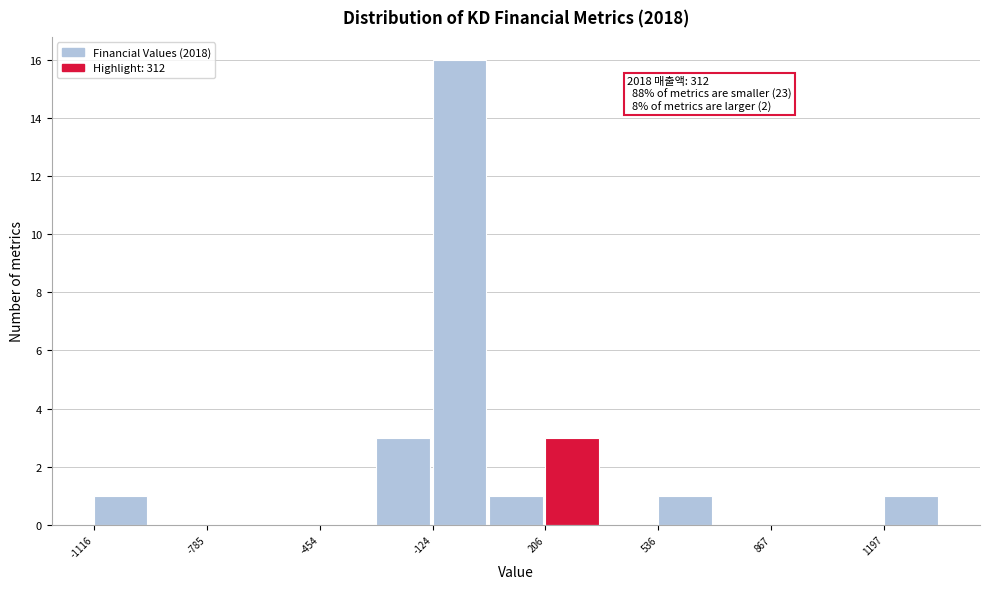

Around what value on the x-axis is the tallest bar? Give the approximate position of its centre, as read against the axis.

-50